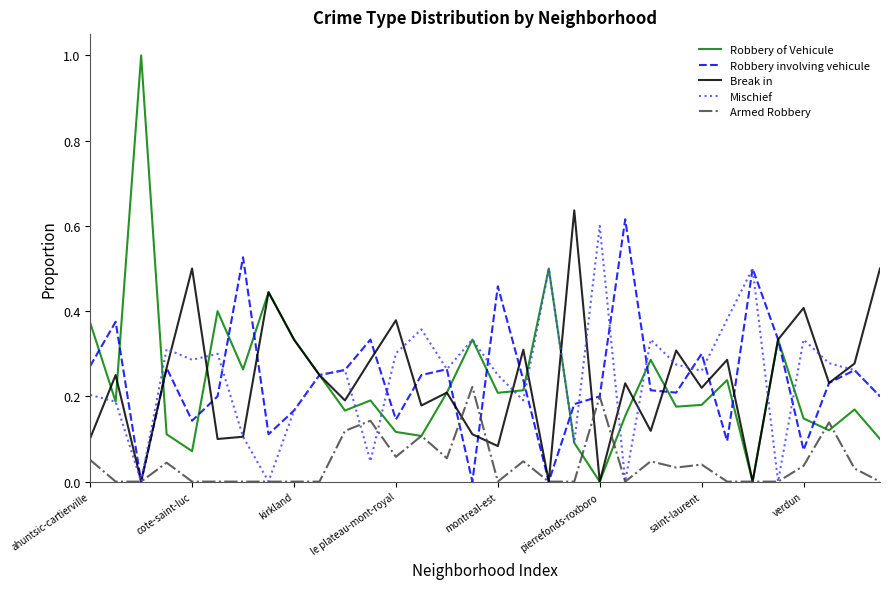

Which series has the widest spread of values?

Robbery of Vehicule